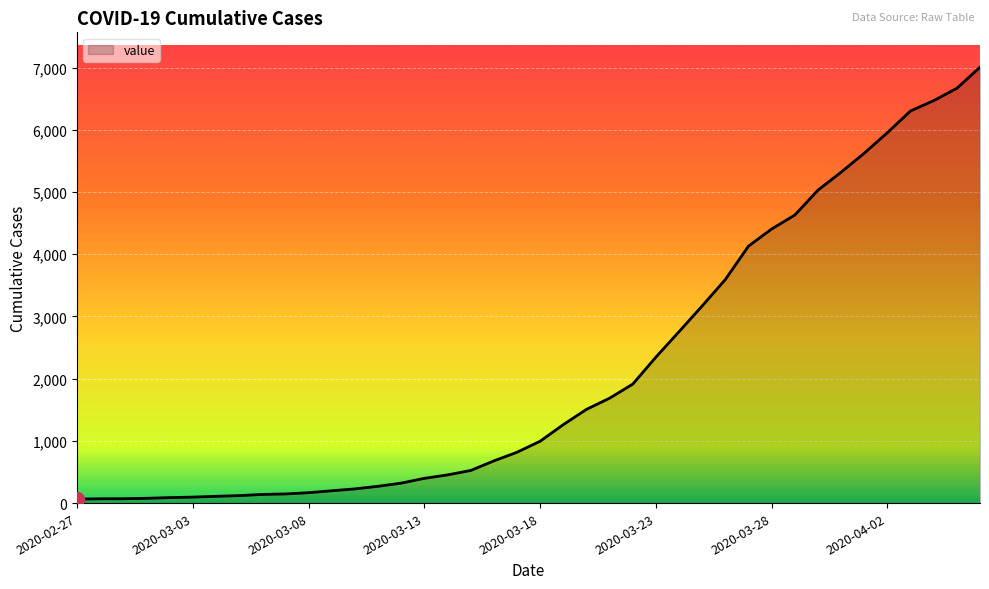

What is the difference between the maximum and minimum values?

6940